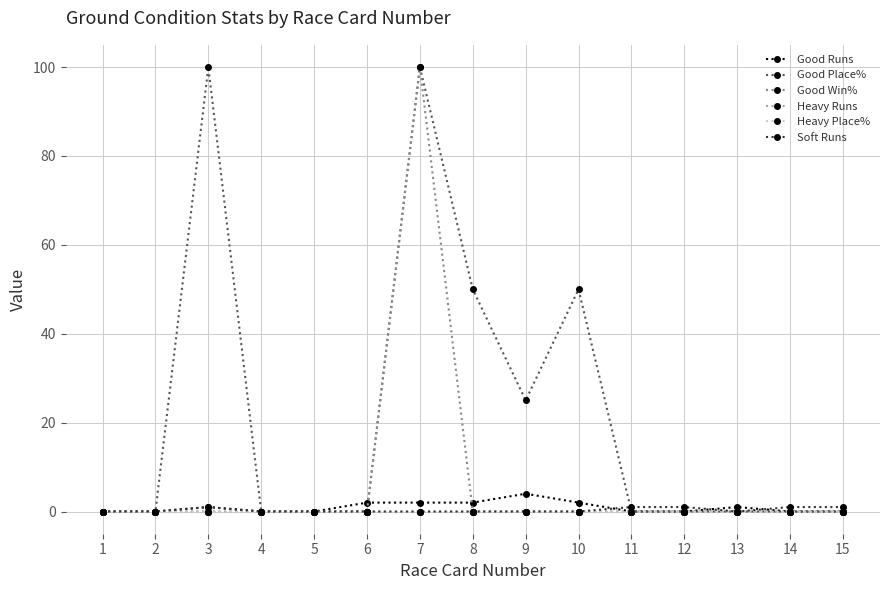

Does the chart have visible grid lines?

Yes